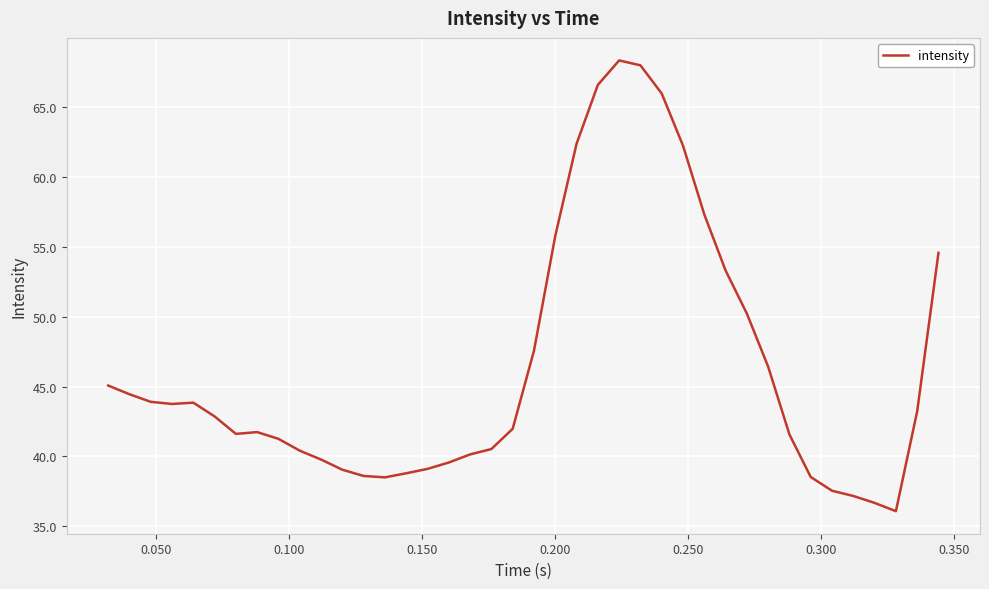

What is the difference between the maximum and minimum values?

32.3